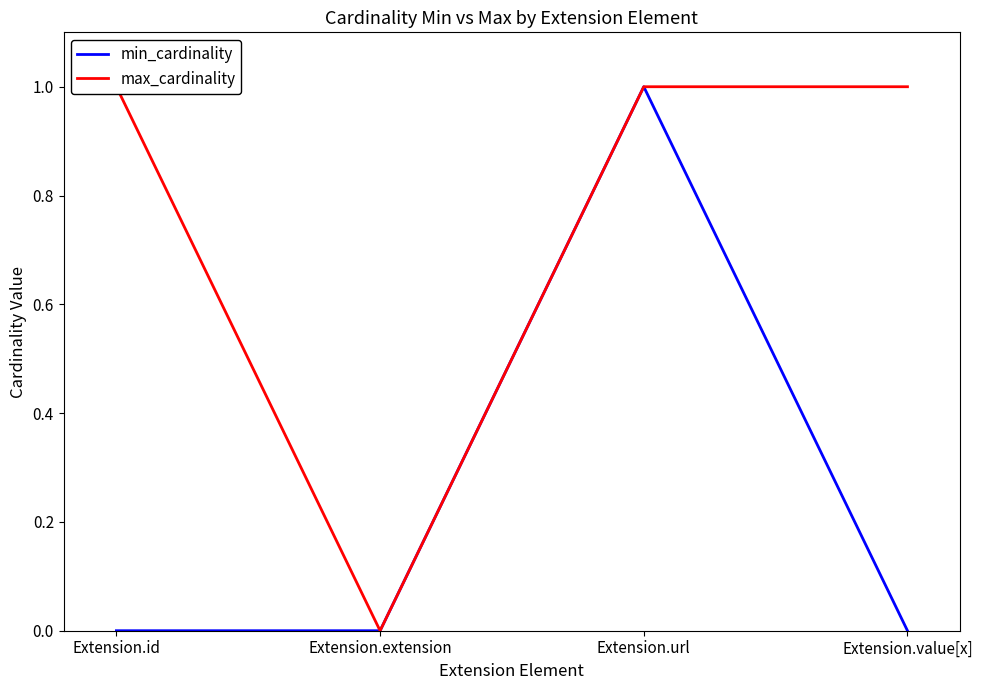

Reading left to right, list all the values displayed in this chart.

min_cardinality: Extension.id=0	Extension.extension=0	Extension.url=1	Extension.value[x]=0
max_cardinality: Extension.id=1	Extension.extension=0	Extension.url=1	Extension.value[x]=1